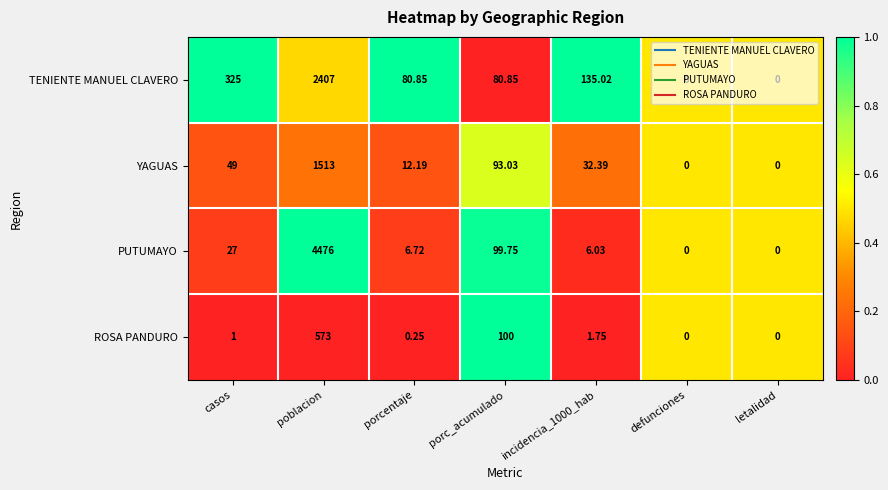

What is the spread (max minus min) of values at poblacion?

3903.0